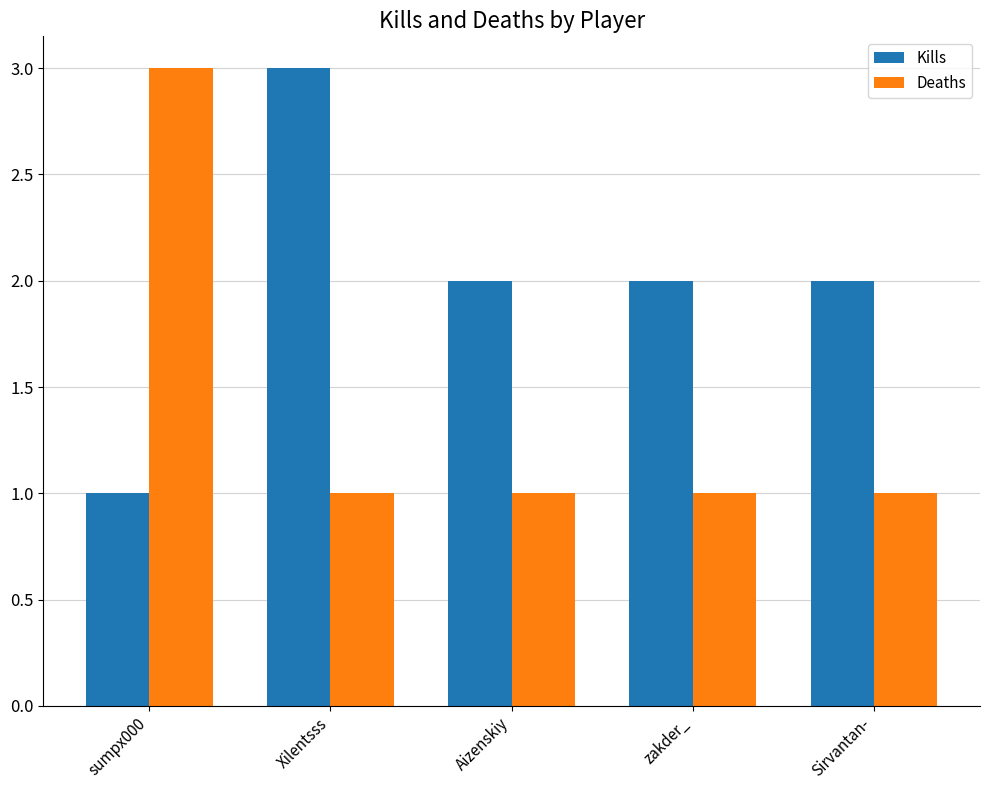

Is the value of Deaths at Xilentsss greater than the value of Kills at zakder_?

No